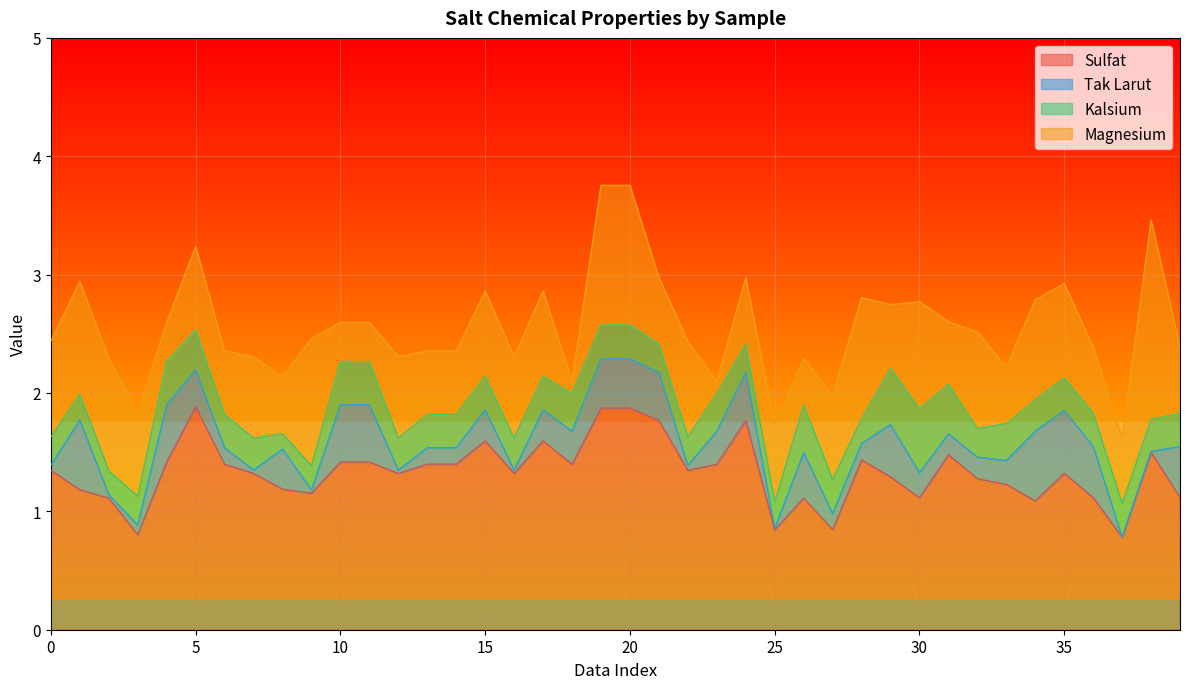

Reading left to right, what are all the values shown in this chart?

Sulfat: 1.3	1.2	1.1	0.8	1.4	1.9	1.4	1.3	1.2	1.2	1.4	1.4	1.3	1.4	1.4	1.6	1.3	1.6	1.4	1.9	1.9	1.8	1.3	1.4	1.8	0.8	1.1	0.8	1.4	1.3	1.1	1.5	1.3	1.2	1.1	1.3	1.1	0.8	1.5	1.1
Tak Larut: 0.0	0.6	0.0	0.1	0.5	0.3	0.1	0.0	0.3	0.0	0.5	0.5	0.0	0.1	0.1	0.3	0.0	0.3	0.3	0.4	0.4	0.4	0.0	0.3	0.4	0.0	0.4	0.1	0.1	0.4	0.2	0.2	0.2	0.2	0.6	0.5	0.4	0.0	0.0	0.4
Kalsium: 0.2	0.2	0.2	0.2	0.4	0.3	0.3	0.3	0.1	0.2	0.4	0.4	0.3	0.3	0.3	0.3	0.3	0.3	0.3	0.3	0.3	0.2	0.2	0.3	0.2	0.2	0.4	0.3	0.2	0.5	0.5	0.4	0.2	0.3	0.3	0.3	0.3	0.3	0.3	0.3
Magnesium: 0.8	1.0	0.9	0.7	0.3	0.7	0.5	0.7	0.5	1.1	0.3	0.3	0.7	0.5	0.5	0.7	0.7	0.7	0.1	1.2	1.2	0.6	0.8	0.1	0.6	0.7	0.4	0.7	1.0	0.5	0.9	0.5	0.8	0.5	0.8	0.8	0.6	0.6	1.7	0.6